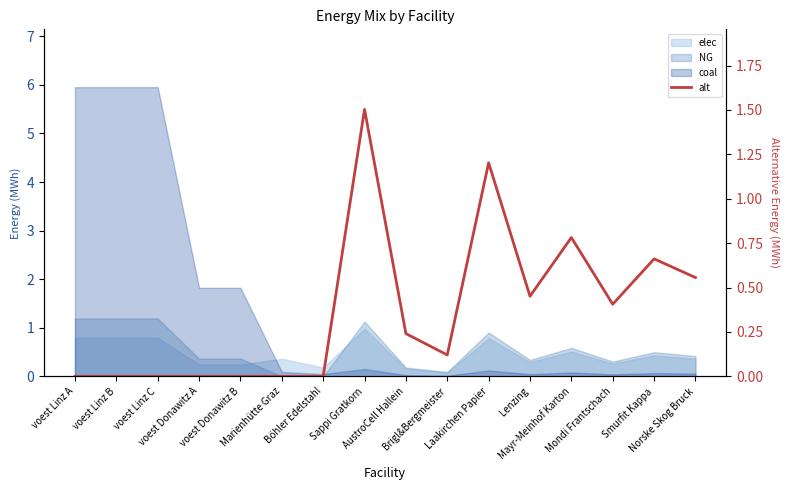

What is the difference between the maximum and minimum values?

1.5